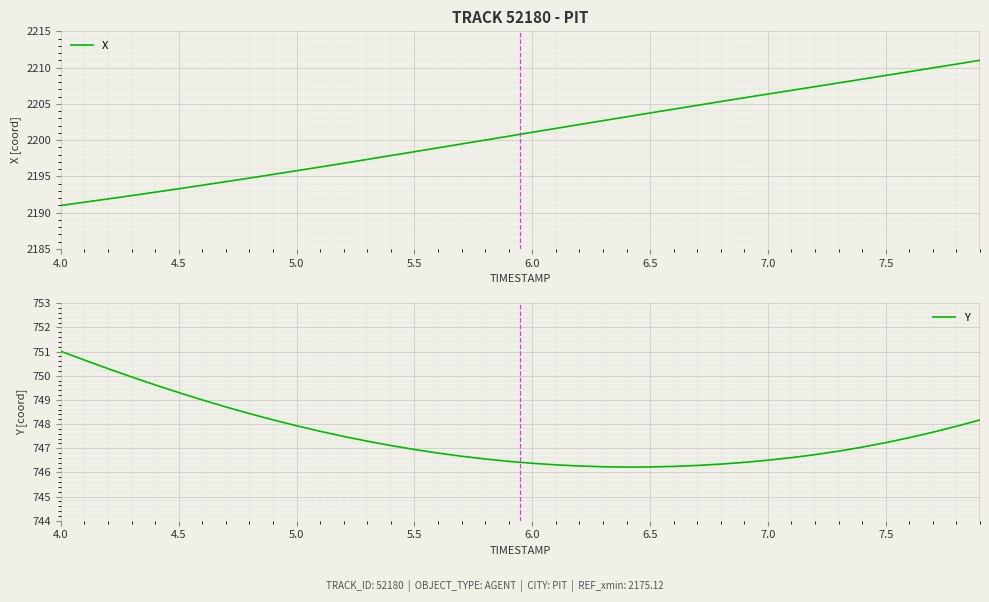

Reading left to right, extract all data points from this chart.

X: 2191.0	2191.4	2191.9	2192.3	2192.8	2193.3	2193.8	2194.3	2194.8	2195.3	2195.8	2196.3	2196.8	2197.3	2197.9	2198.4	2198.9	2199.5	2200.0	2200.5	2201.1	2201.6	2202.2	2202.7	2203.2	2203.7	2204.3	2204.8	2205.3	2205.8	2206.3	2206.9	2207.4	2207.9	2208.4	2208.9	2209.4	2210.0	2210.5	2211.0
Y: 751.0	750.6	750.3	749.9	749.6	749.3	749.0	748.7	748.4	748.2	747.9	747.7	747.5	747.3	747.1	746.9	746.8	746.7	746.6	746.5	746.4	746.3	746.3	746.2	746.2	746.2	746.2	746.3	746.3	746.4	746.5	746.6	746.7	746.9	747.0	747.2	747.4	747.7	747.9	748.2